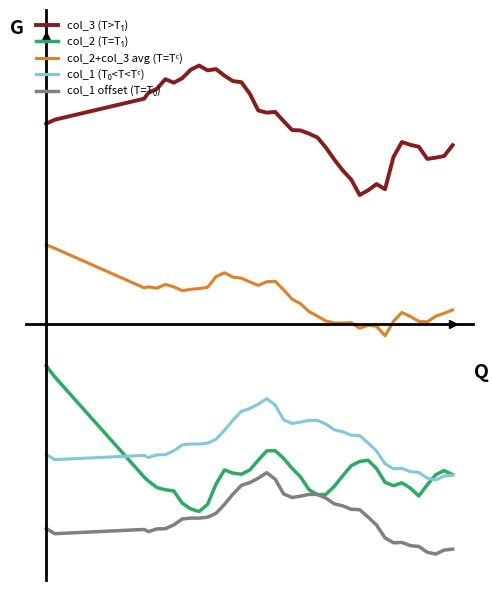

What is the average value of the col_1 offset (T=T₀) series?

-6.5